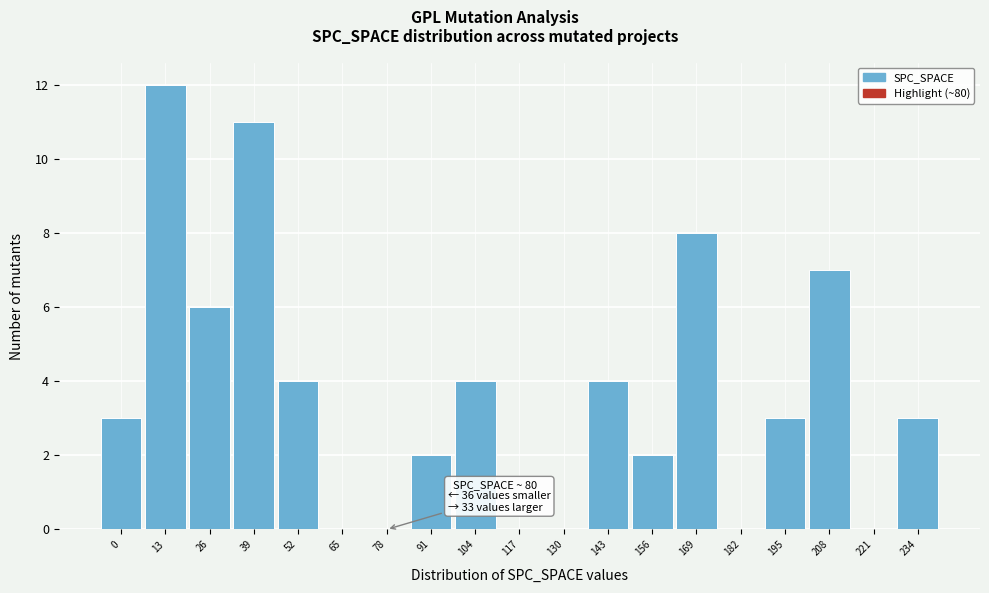

Reading right to left, transcribe all the data shown in this chart.

234=3	221=0	208=7	195=3	182=0	169=8	156=2	143=4	130=0	117=0	104=4	91=2	78=0	65=0	52=4	39=11	26=6	13=12	0=3